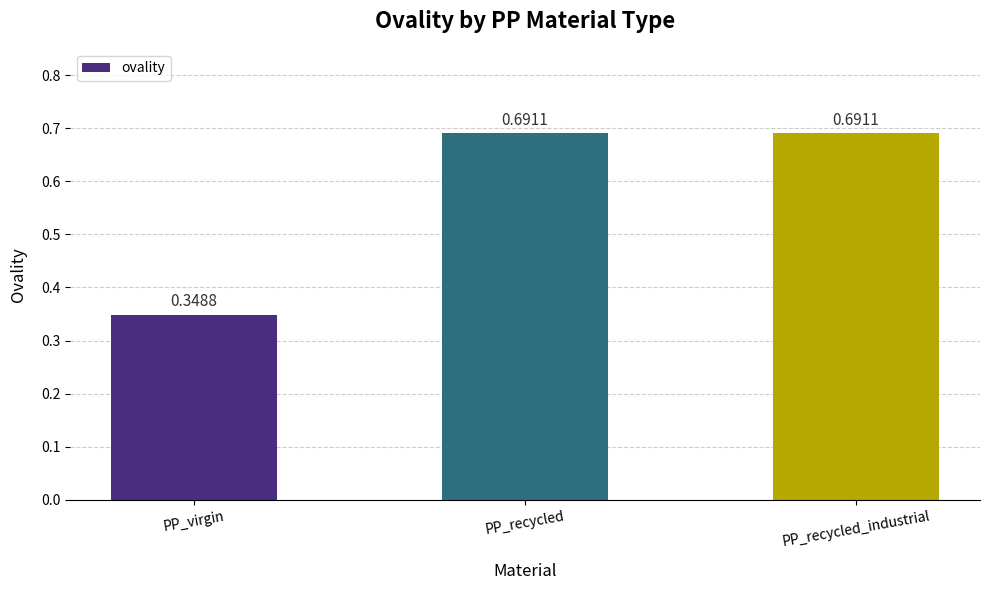

What is the label of the 1st bar from the right?

PP_recycled_industrial